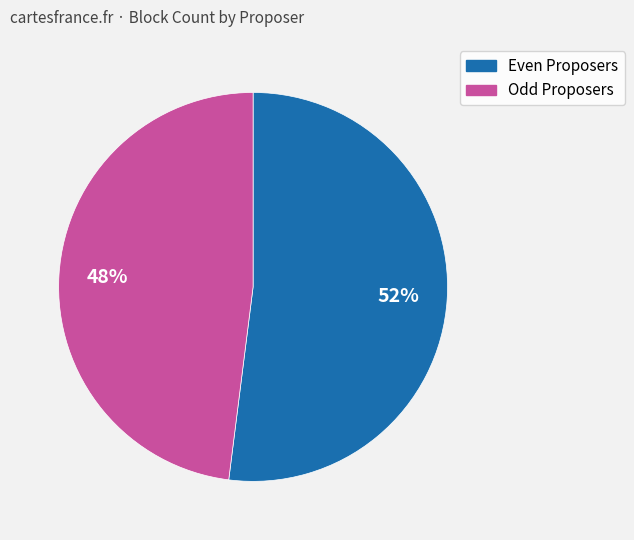

To the nearest percent, what is the difference between the largest and smallest slice percentages?

4%